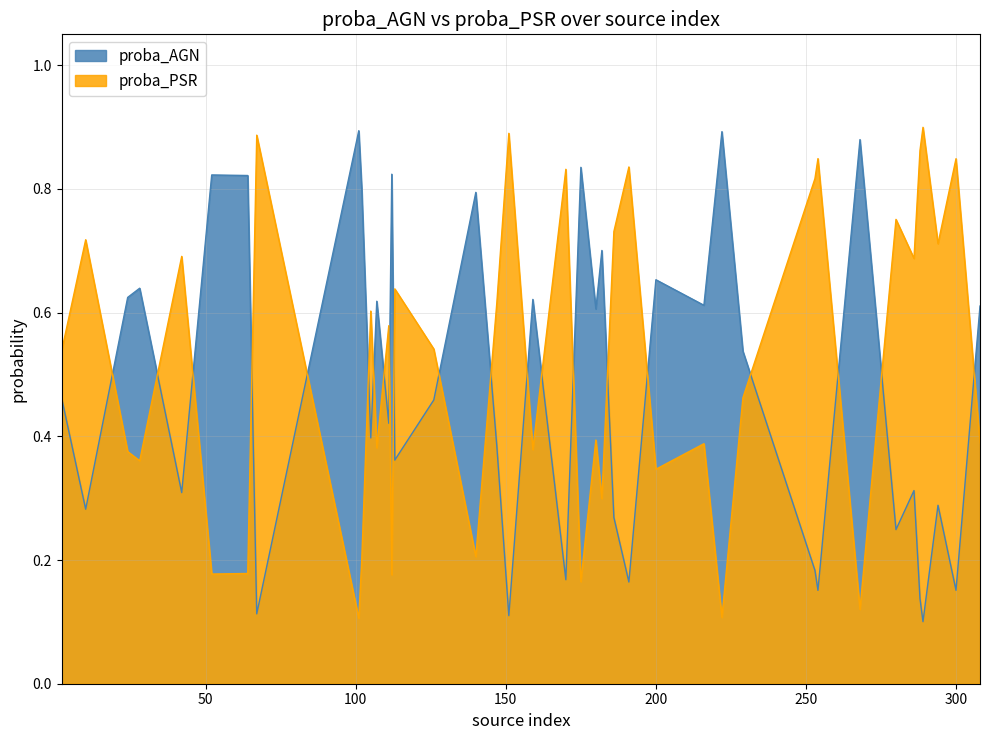

How many times do proba_AGN and proba_PSR cross each other?

21